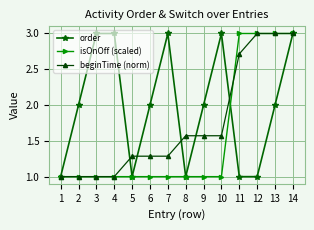

How many distinct data groups are displayed?

3